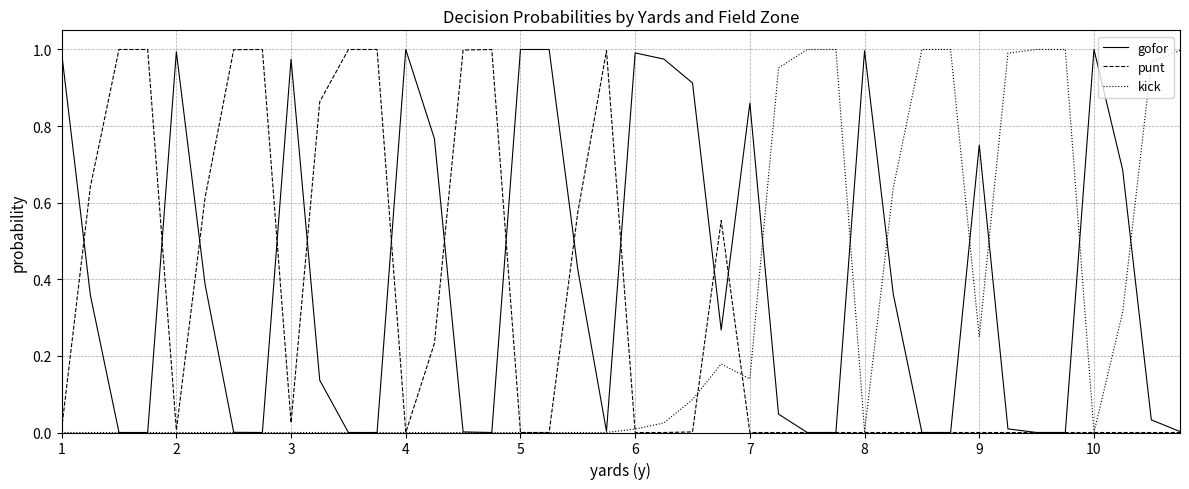

True or false: gofor and punt intersect in this chart.

True